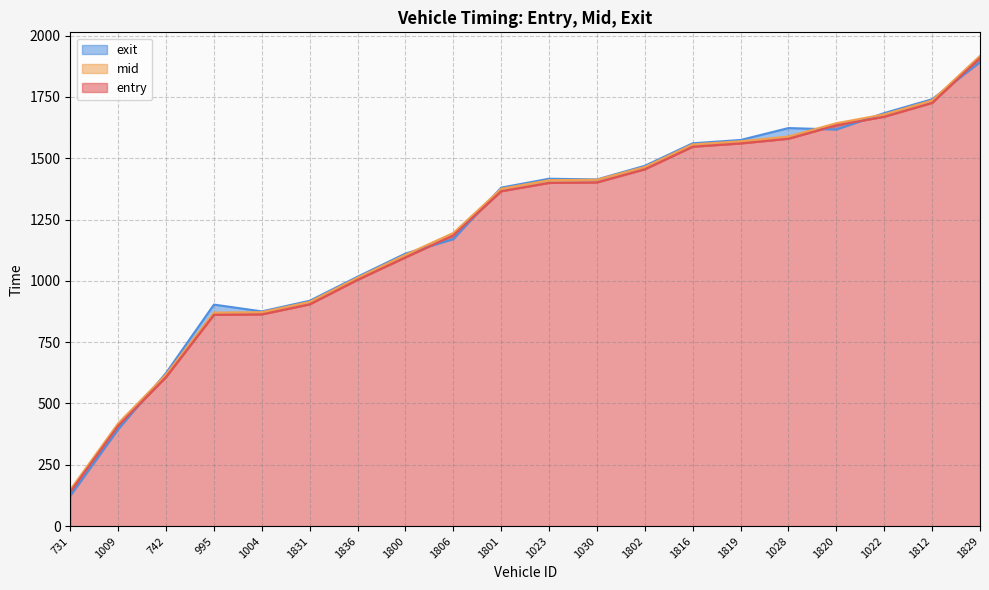

Where is the first local minimum for exit?

1004